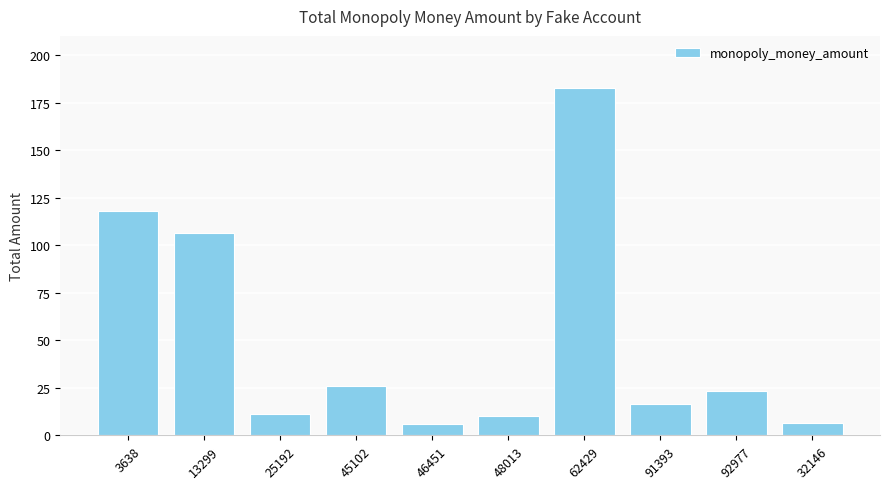

What is the average value?

50.7